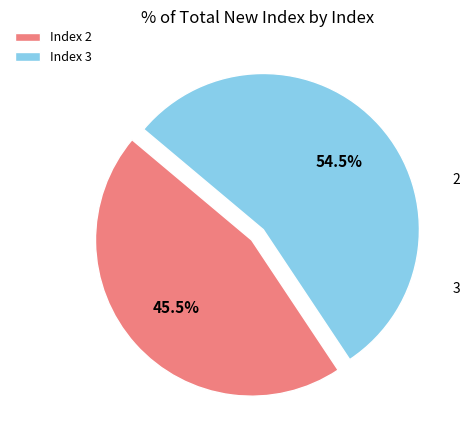

Rank the categories by value from lowest to highest.

Index 2, Index 3